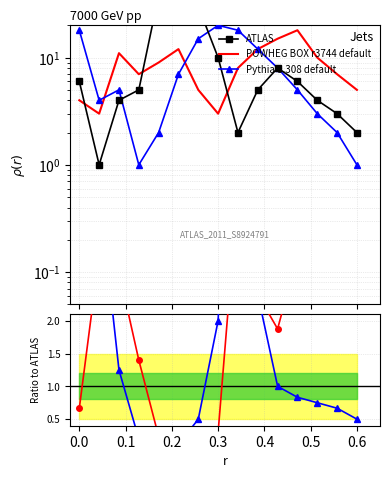

What is the sum of all ATLAS values?

186.0